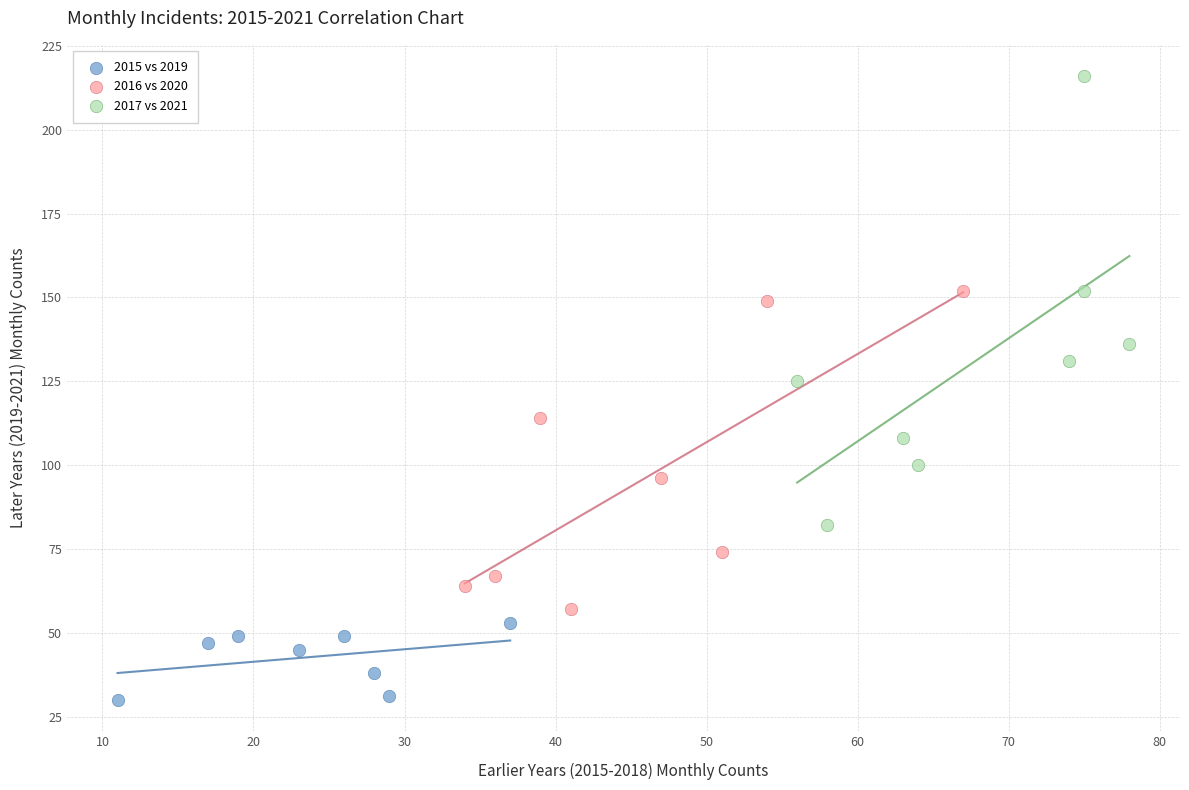

Which series contains the highest Y value?

2017 vs 2021